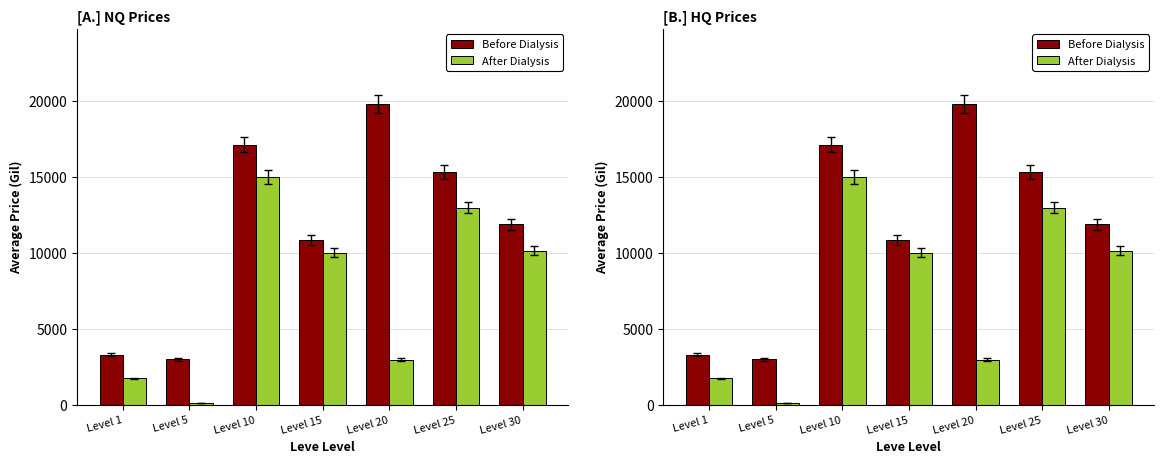

List the series in order of their overall mean, lowest first.

After Dialysis, Before Dialysis